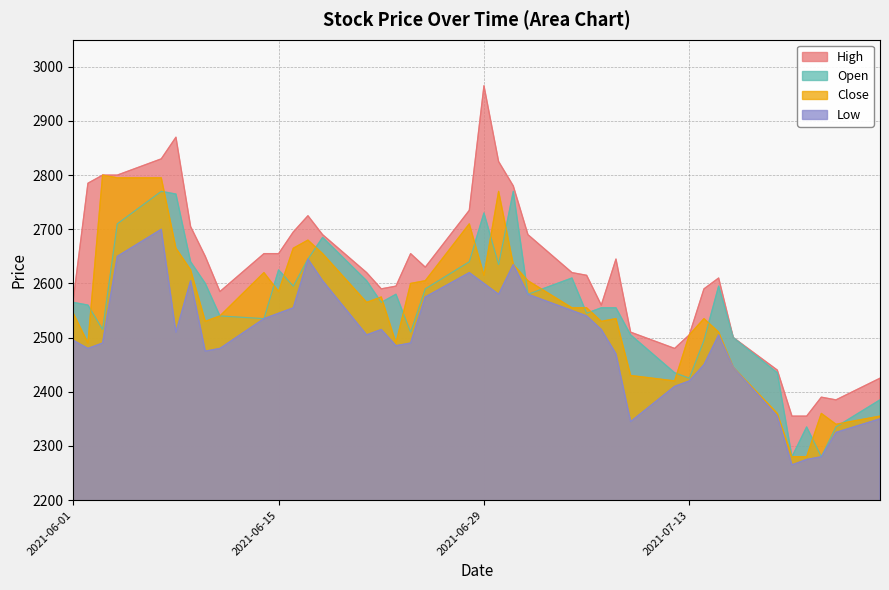

What are all the series names shown in the legend?

High, Open, Close, Low